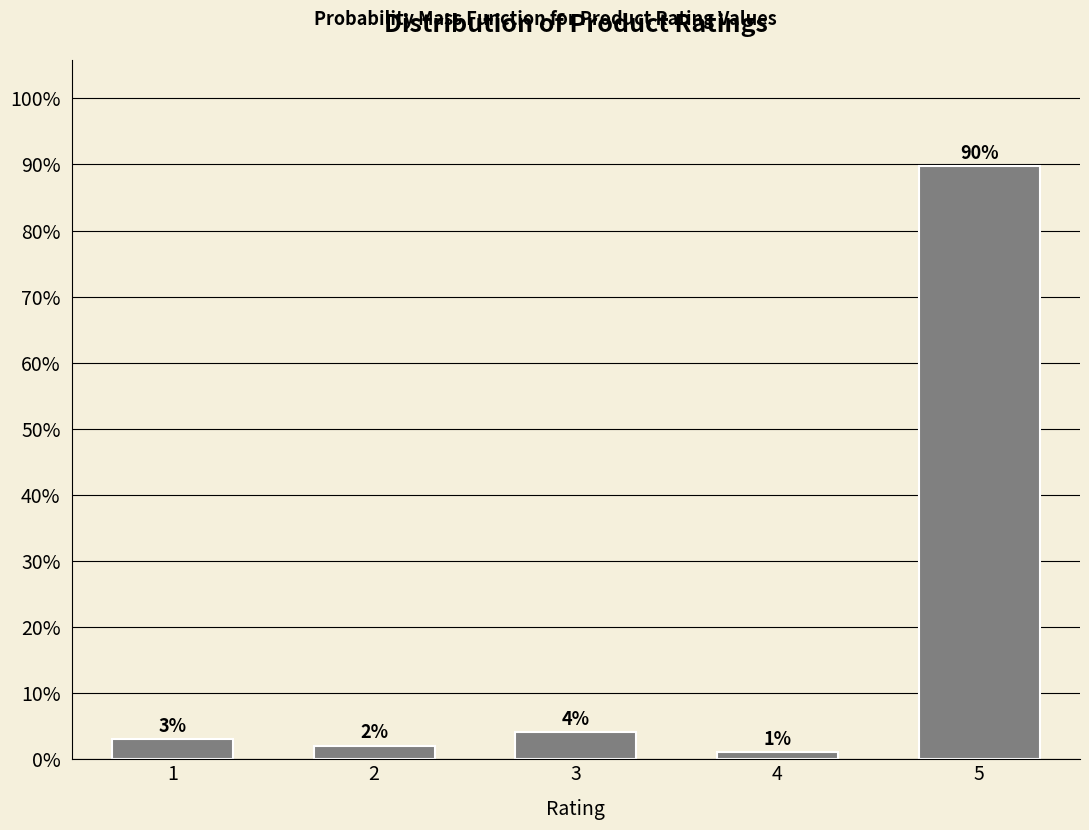

Does the chart contain any negative values?

No